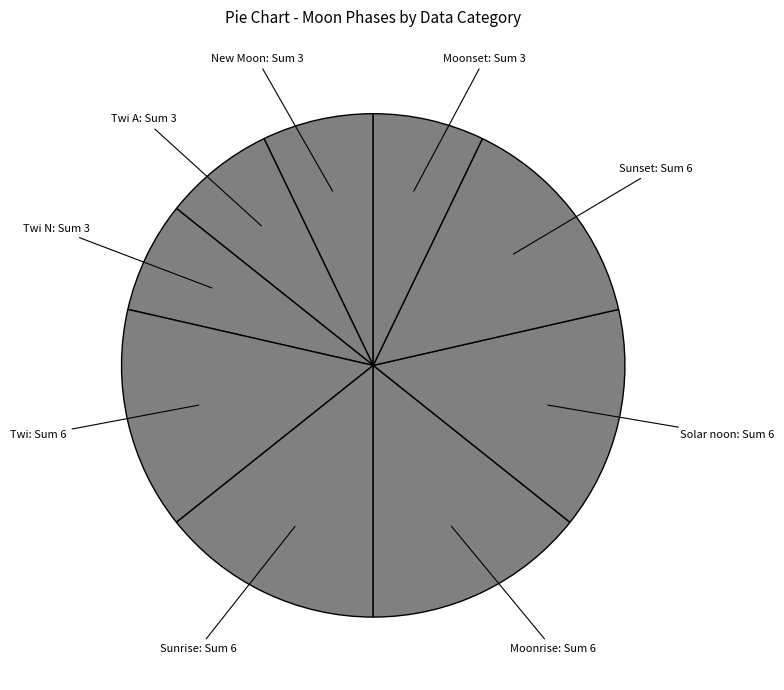

How many slices are in this pie chart?

9